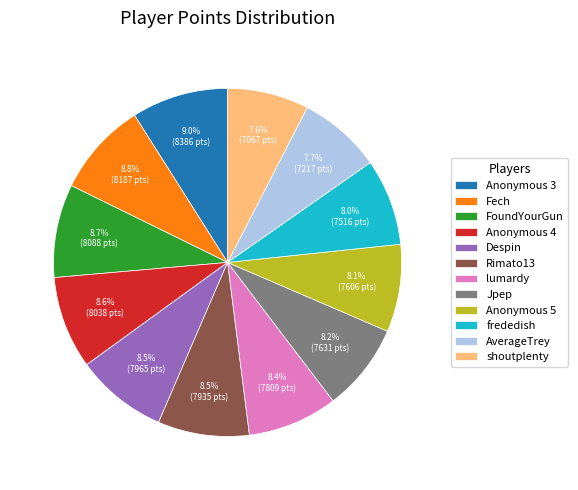

To the nearest percent, what portion does Anonymous 3 represent?

9%